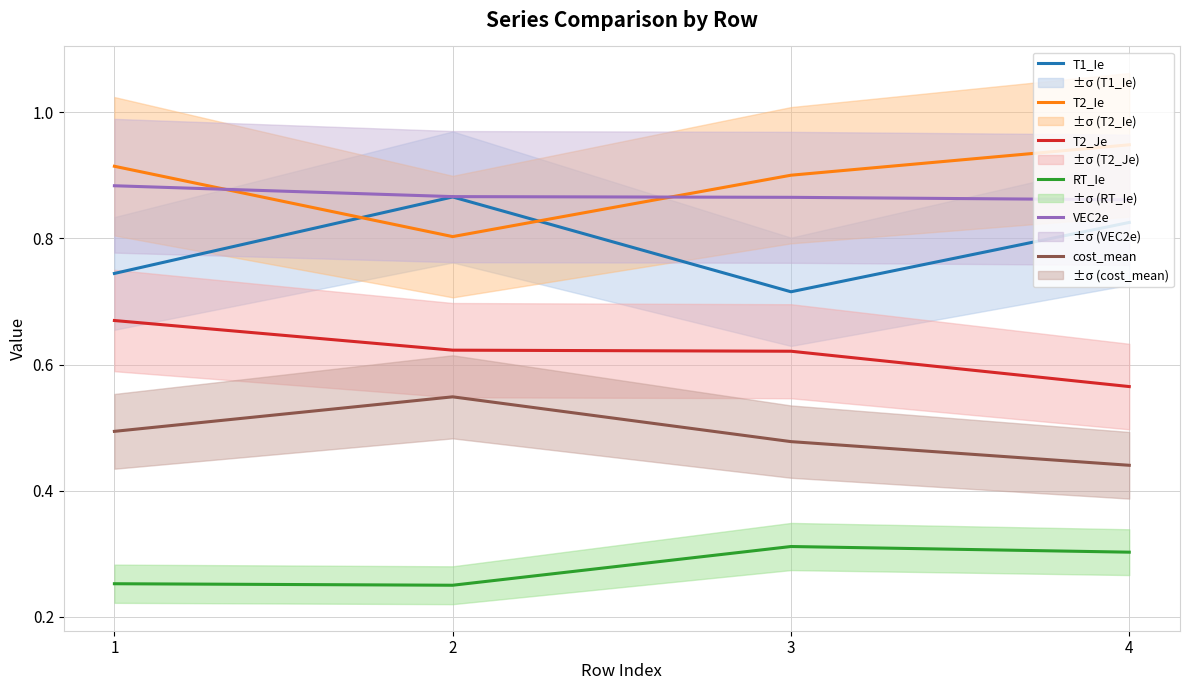

At which category is the sum across all series the highest?

1